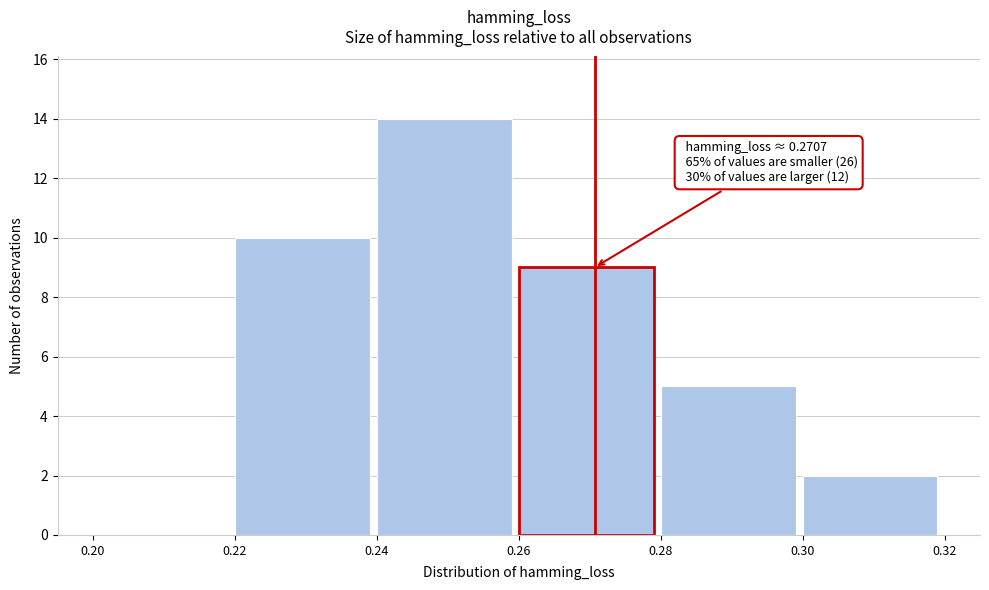

Over which range of the x-axis is the bar tallest?

0.24 to 0.26